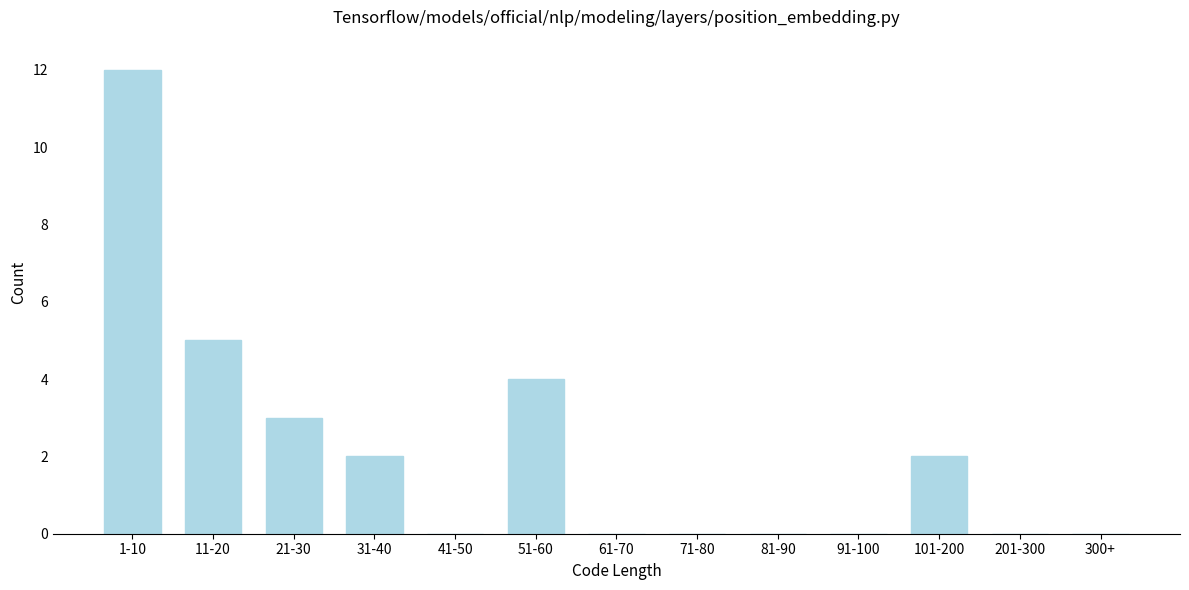

Reading left to right, transcribe all the data shown in this chart.

1-10=12	11-20=5	21-30=3	31-40=2	41-50=0	51-60=4	61-70=0	71-80=0	81-90=0	91-100=0	101-200=2	201-300=0	300+=0